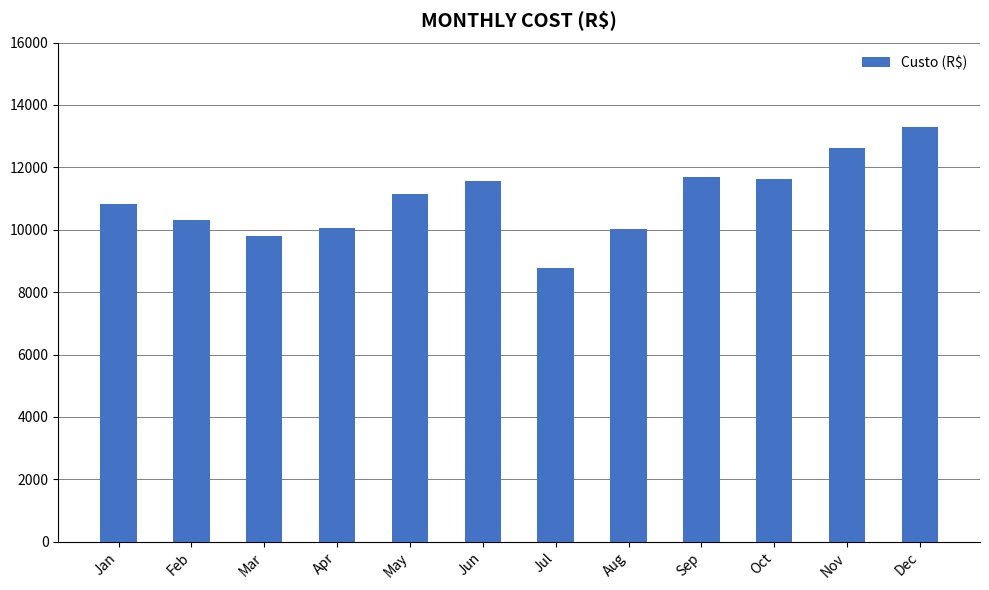

Which has a higher value, Oct or Jan?

Oct